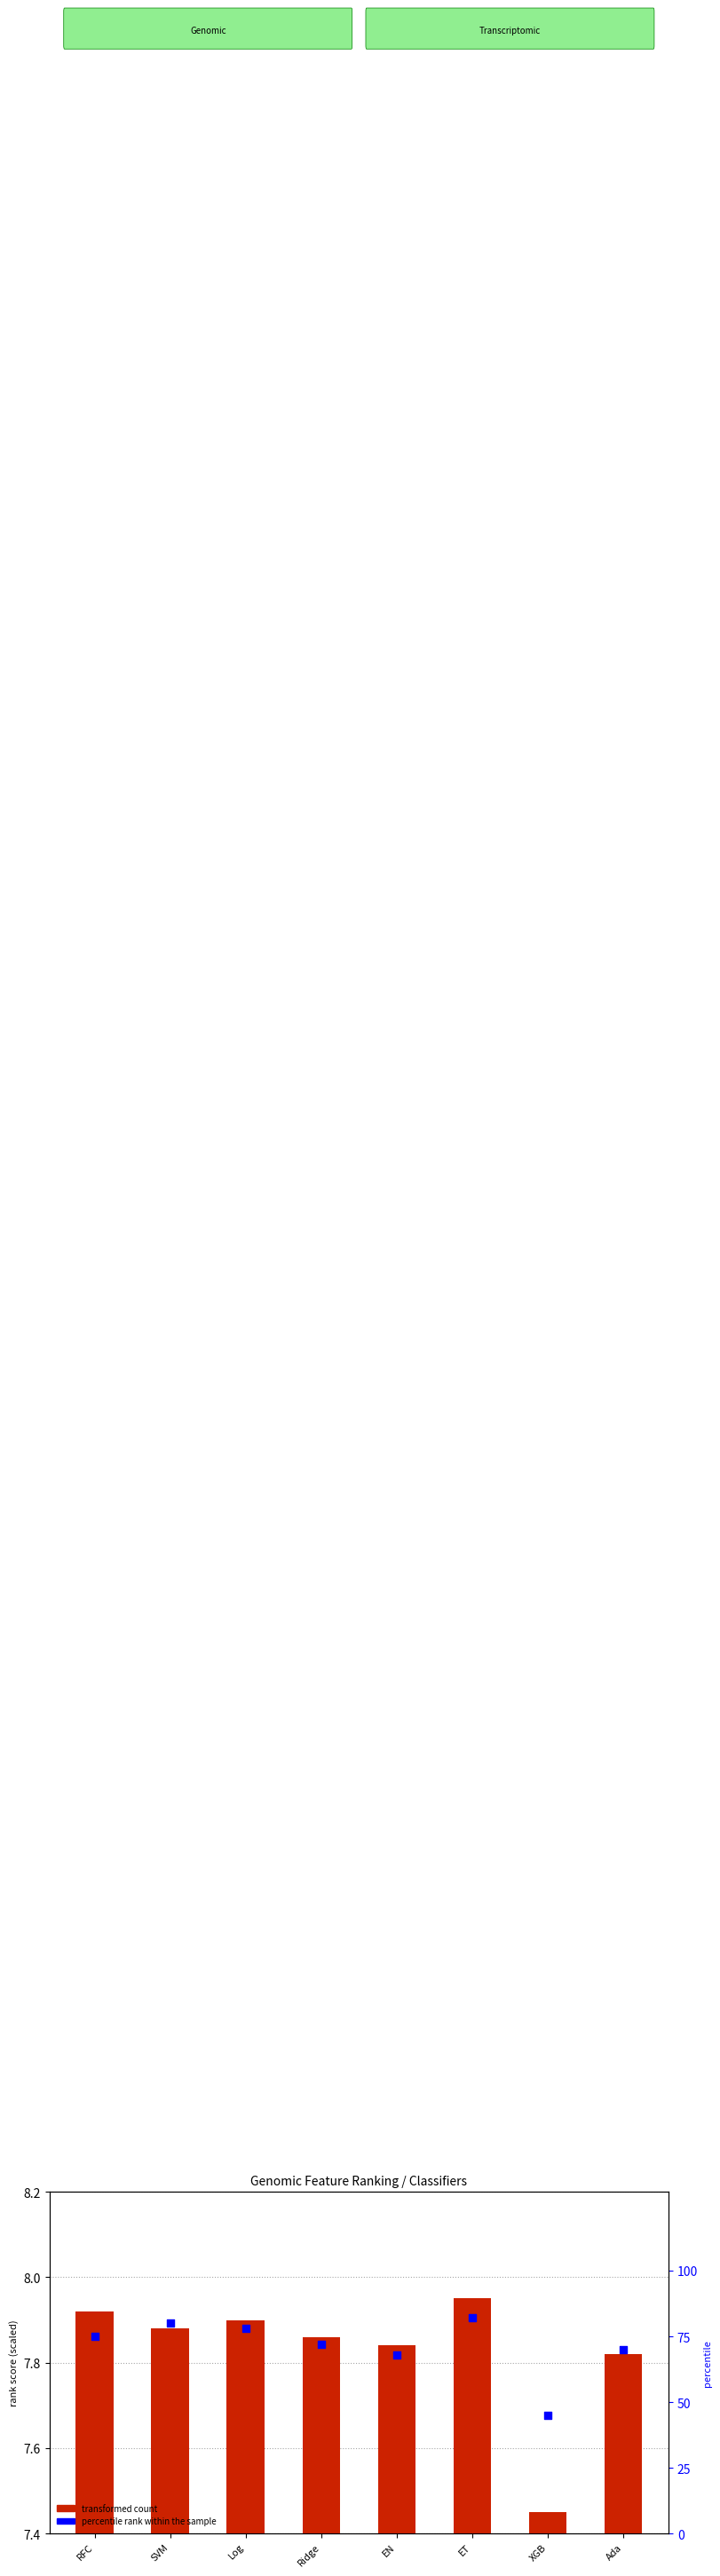

Which series has the largest total across all categories?

percentile rank within the sample